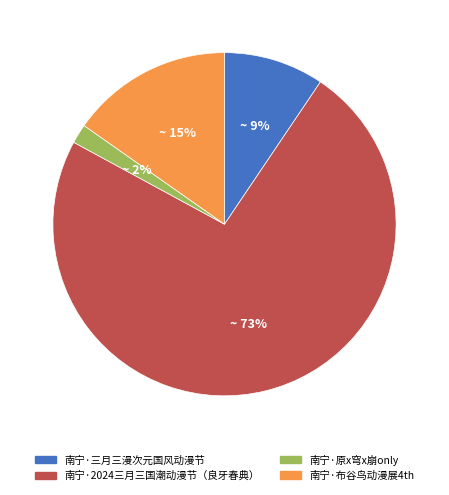

To the nearest percent, what portion does 南宁·布谷鸟动漫展4th represent?

15%